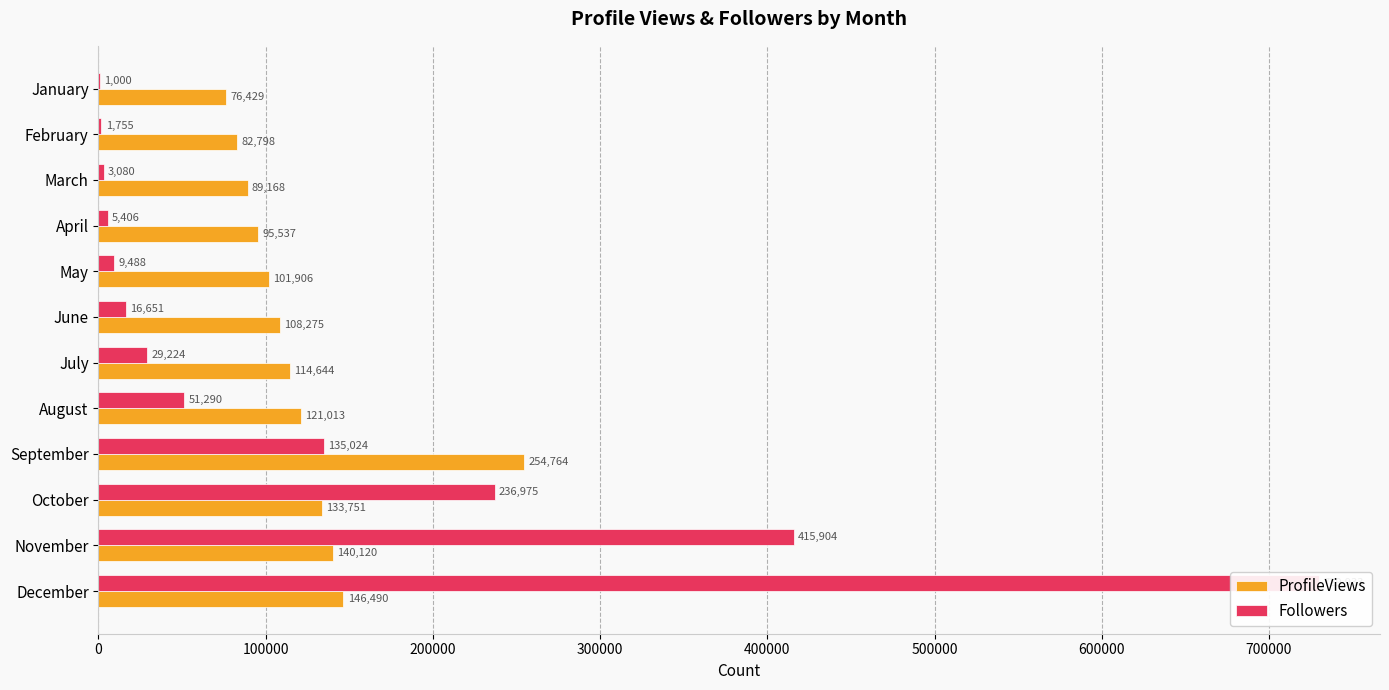

The value of ProfileViews at October is 26771. True or false?

False